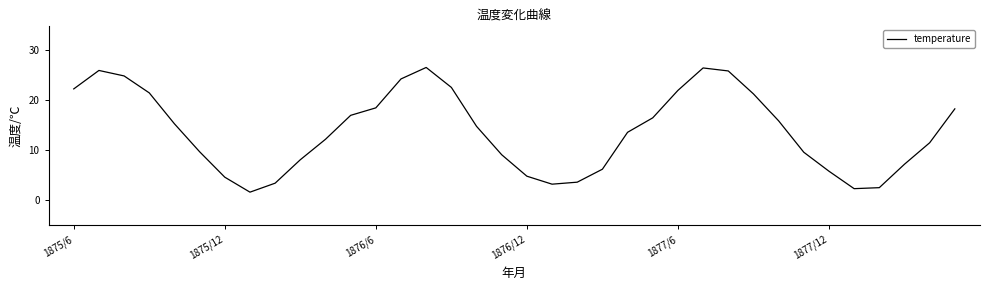

True or false: there are more than 0 points higher than both neighbors.

True